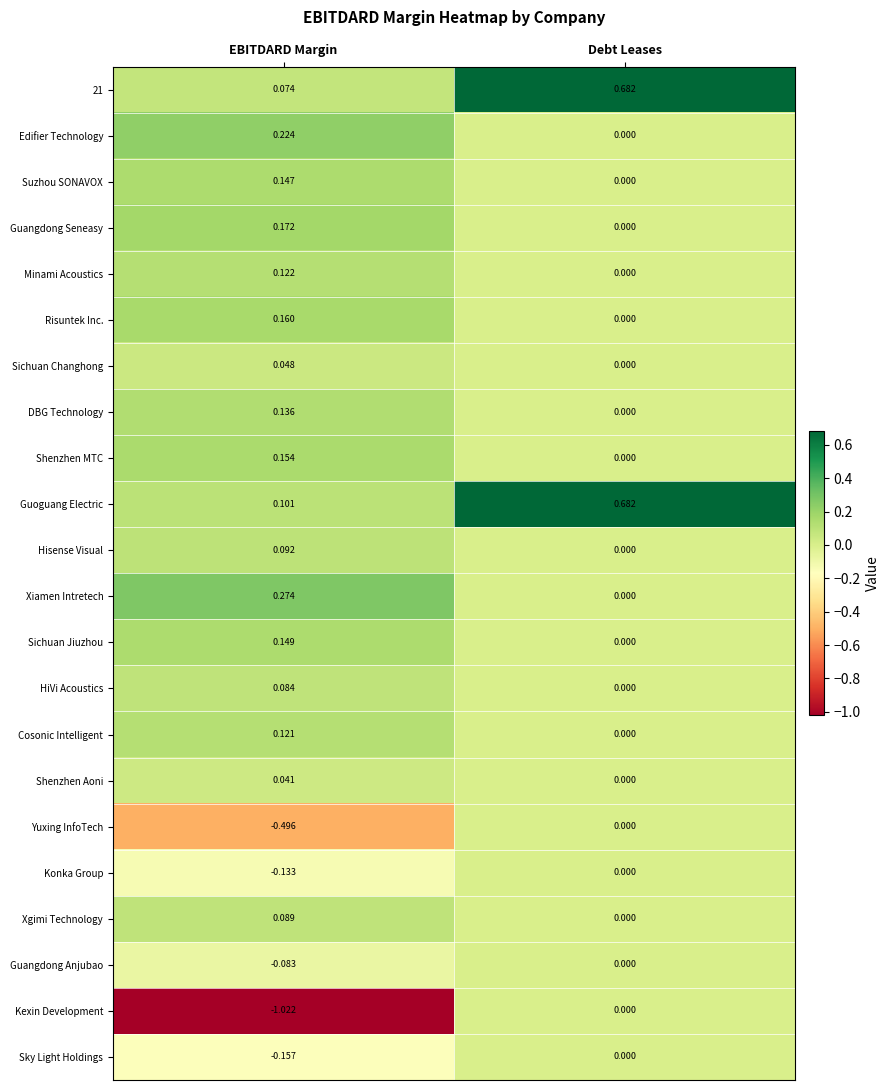

Between EBITDARD Margin and Debt Leases, which series saw the biggest shift?

Kexin Development